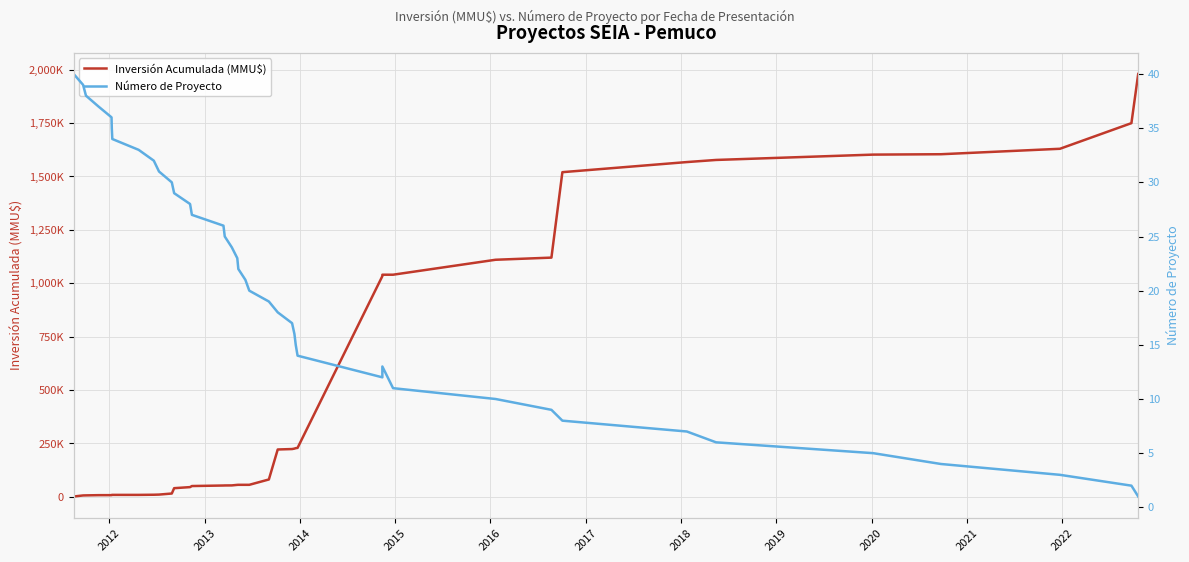

Reading right to left, extract all data points from this chart.

Inversión Acumulada (MMU$): 1979373	1749373	1629373	1603873	1602073	1577073	1567170	1519870	1119870	1109870	1039870	1039860	1033110	229110	227910	225842	223774	221706	81306	56306	56306	56306	56056	53556	53306	53056	50581	45581	40581	15581	10581	9875	9169	9169	8969	7969	7869	6869	6550	1650
Número de Proyecto: 1	2	3	4	5	6	7	8	9	10	11	13	12	14	15	16	17	18	19	20	21	22	23	24	25	26	27	28	29	30	31	32	33	34	35	36	37	38	39	40